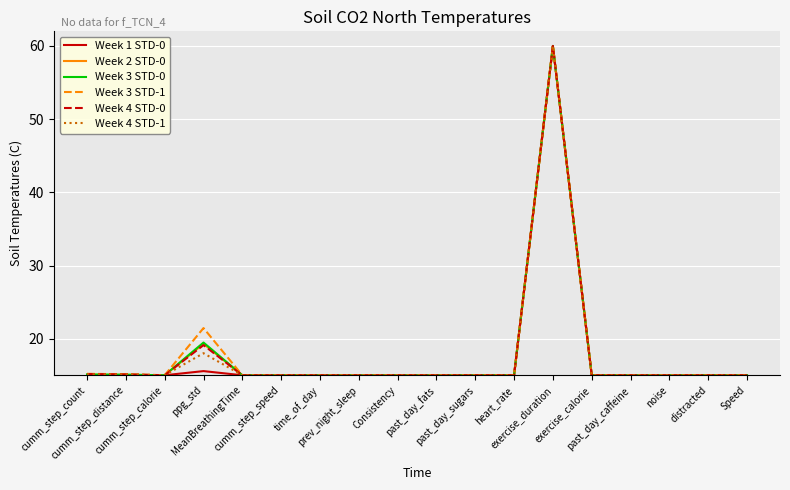

At which category does the chart reach its peak across all series?

exercise_duration